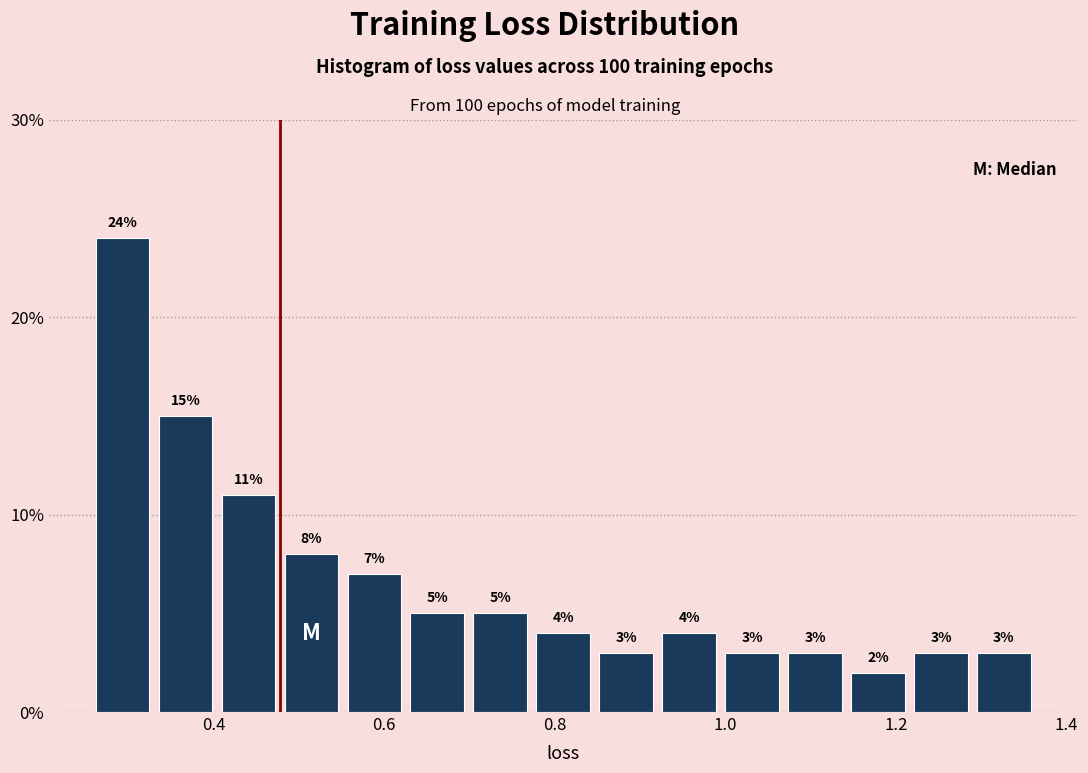

Read against the x-axis, roughly where is the centre of the tallest bar?

0.30